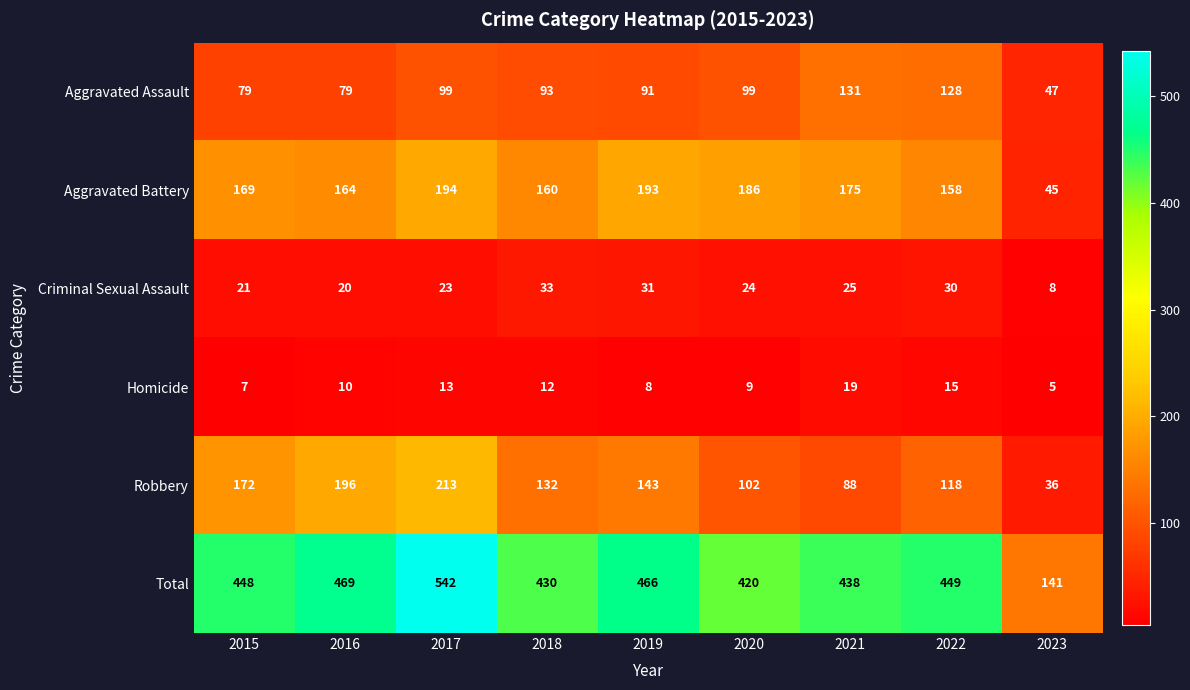

Count the number of data series in this chart.

6